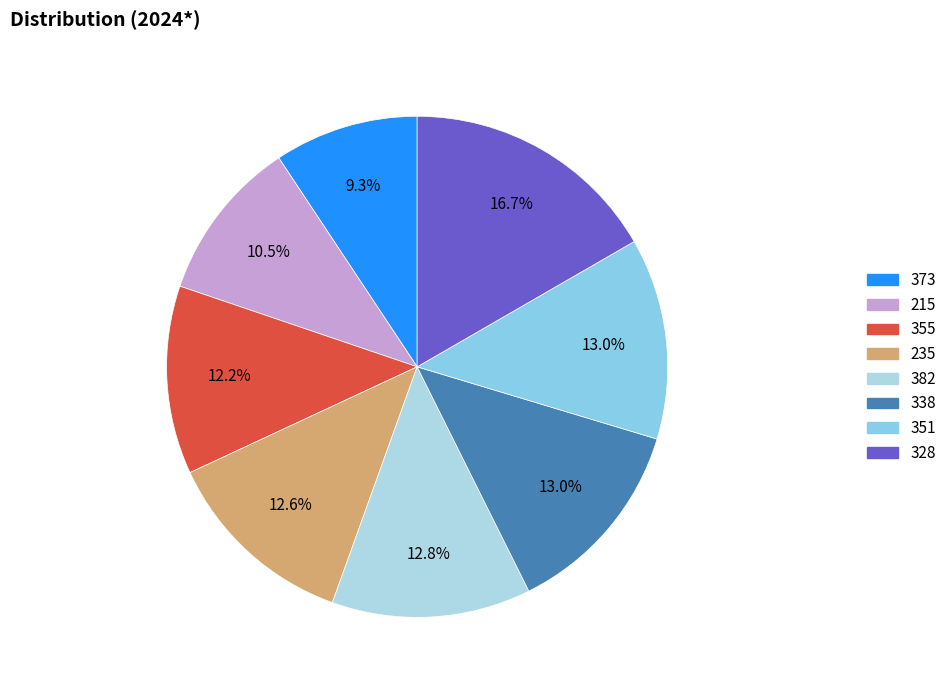

Which category has the biggest portion of the pie?

328